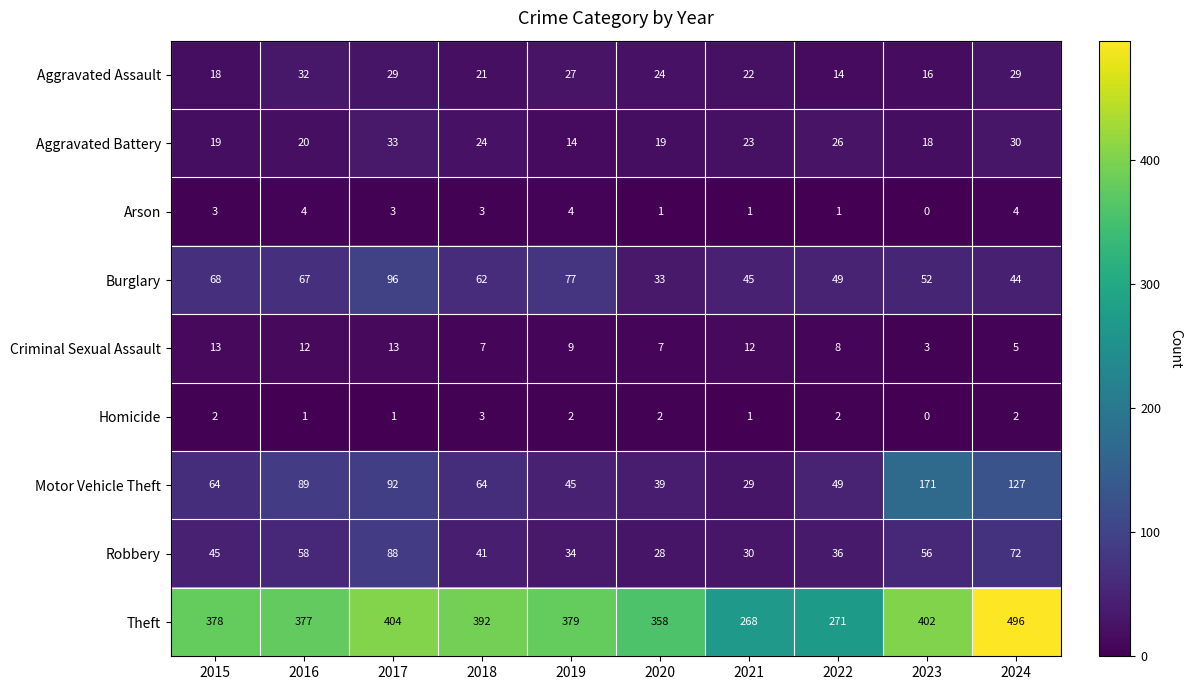

What value does the Criminal Sexual Assault series have at 2022, to the nearest 10?

10